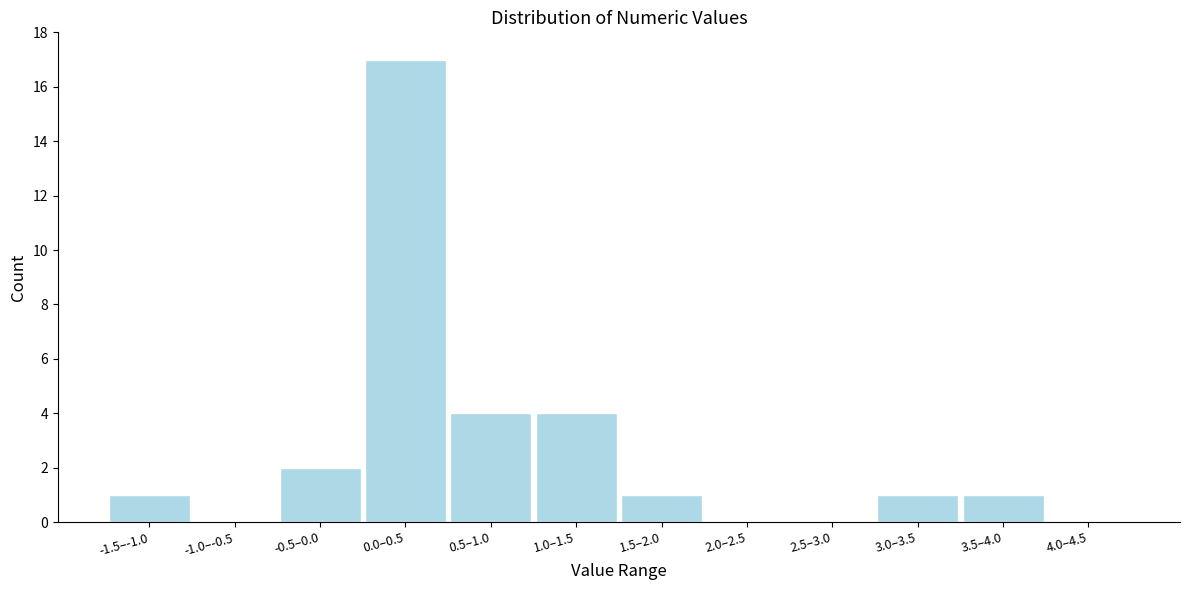

Reading left to right, list all the values displayed in this chart.

-1.5–-1.0=1	-1.0–-0.5=0	-0.5–0.0=2	0.0–0.5=17	0.5–1.0=4	1.0–1.5=4	1.5–2.0=1	2.0–2.5=0	2.5–3.0=0	3.0–3.5=1	3.5–4.0=1	4.0–4.5=0